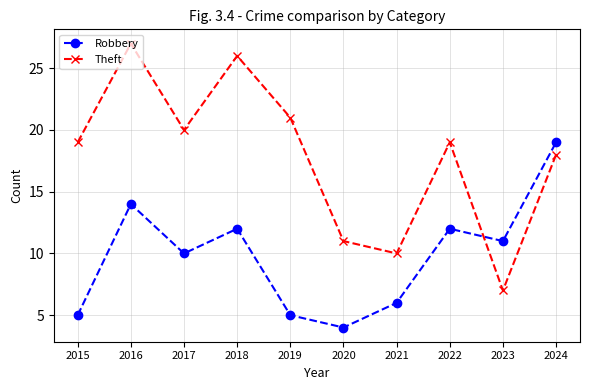

Which series changed the most between 2018 and 2022?

Theft